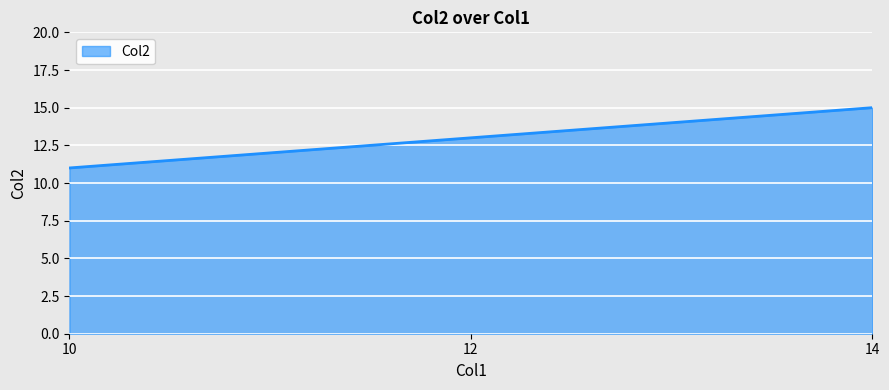

The chart shows a value of 16 at 10. True or false?

False